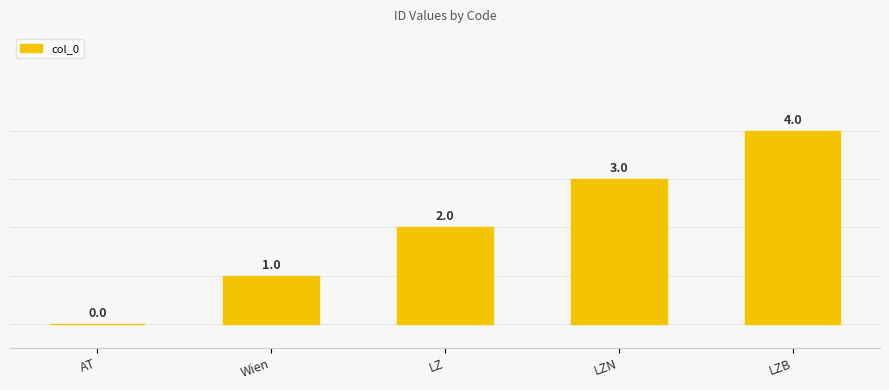

What is the greatest value displayed?

4